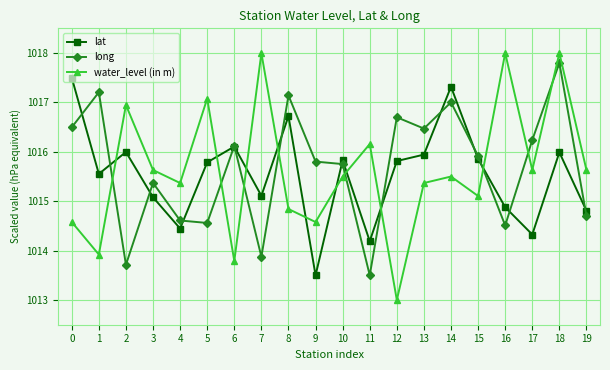

Which series has the largest range (max minus min)?

water_level (in m)